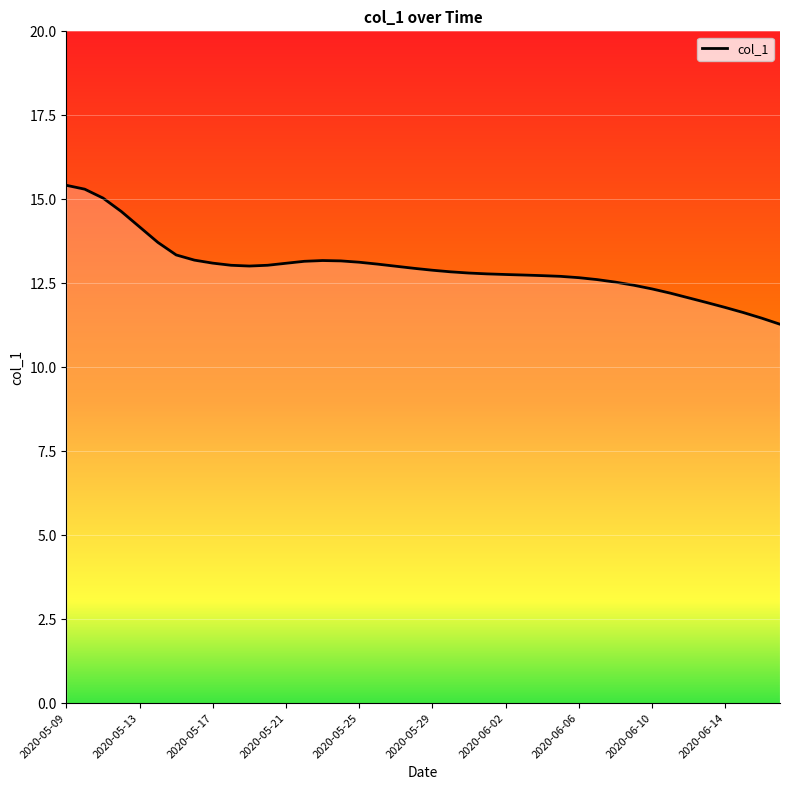

What is the minimum value shown in the chart?

11.3